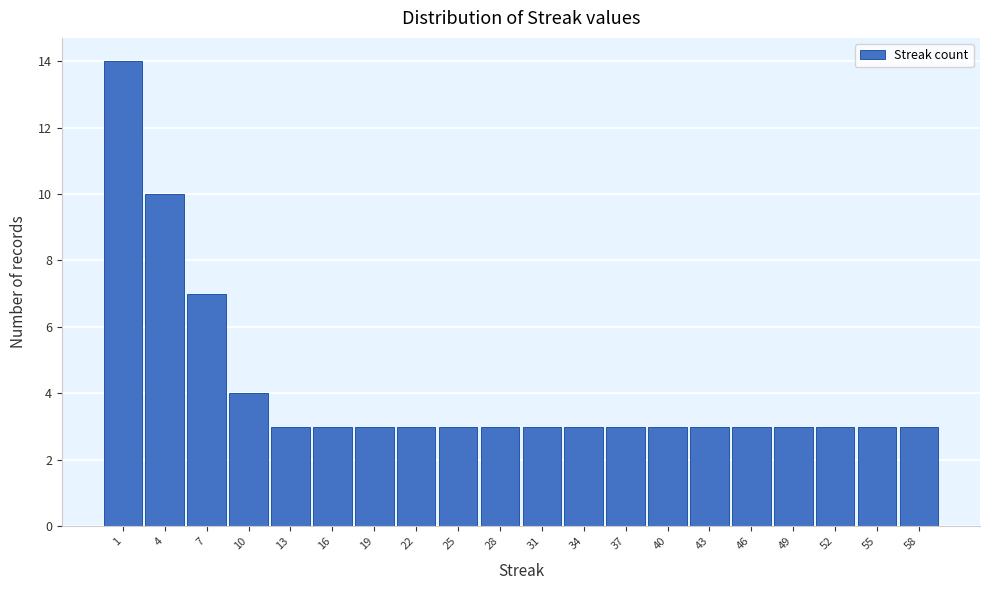

Which range on the x-axis has the tallest bar?

-0.5 to 2.5